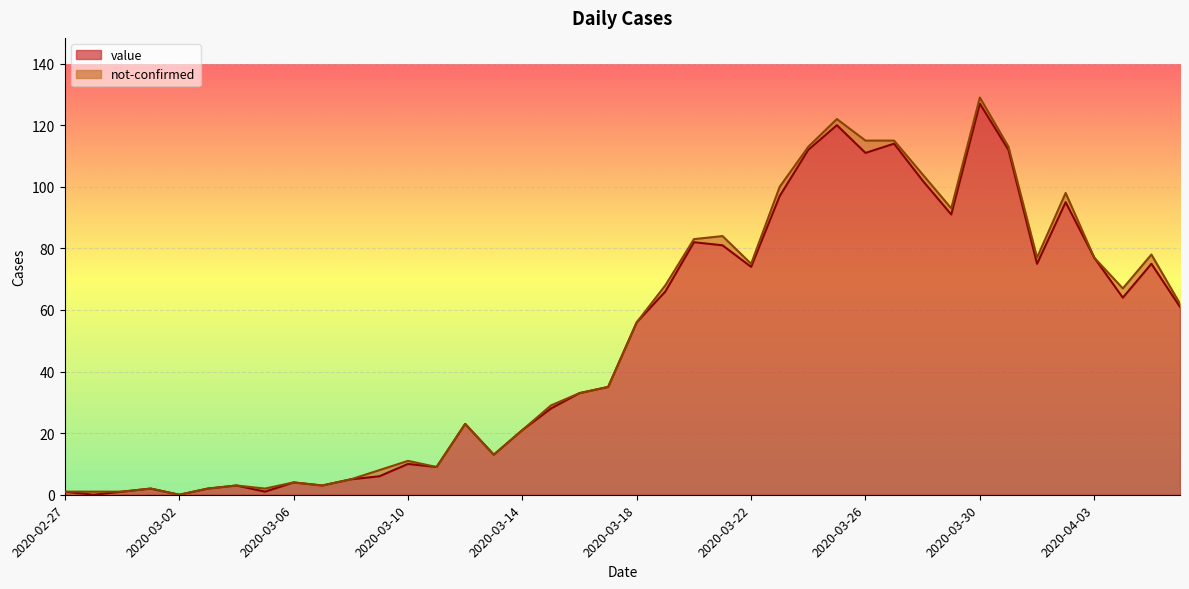

The value of value at 2020-03-22 is 74. True or false?

True